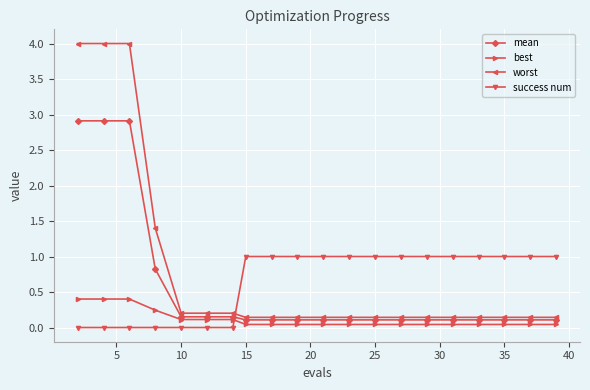

At how many categories does at least one series exceed 2?

3